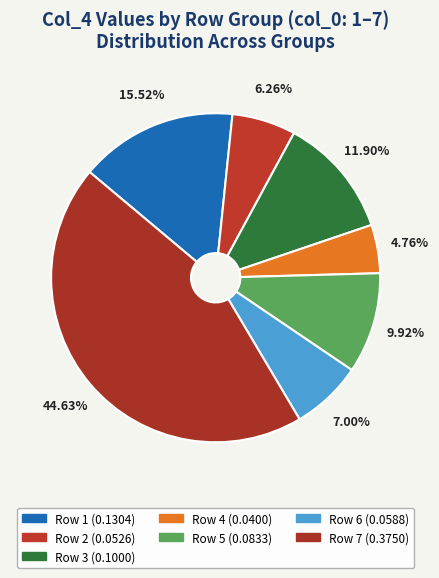

How many segments does this pie chart have?

7